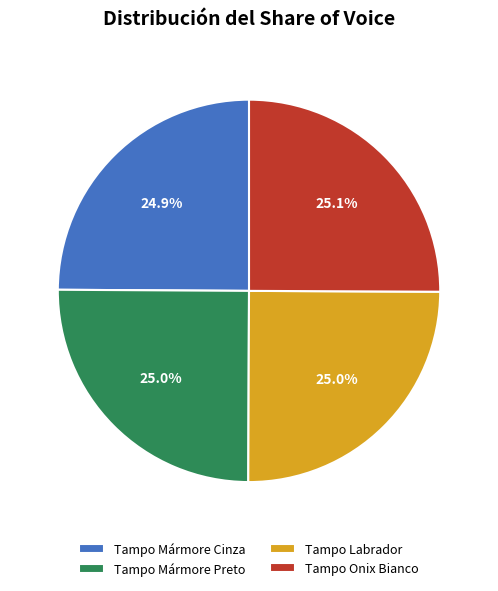

Combined, what portion of the pie is Tampo Labrador and Tampo Onix Bianco?

50.1%